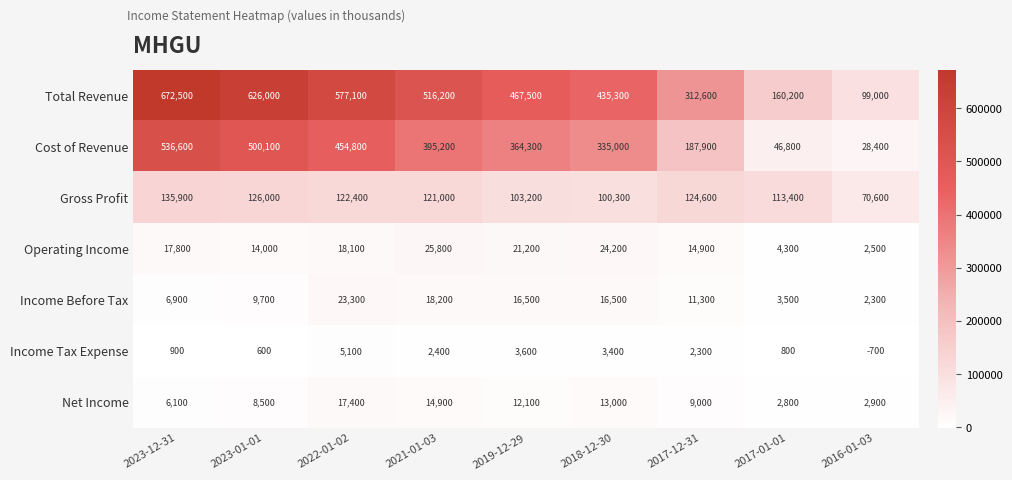

What is the maximum value shown in the chart?

672500